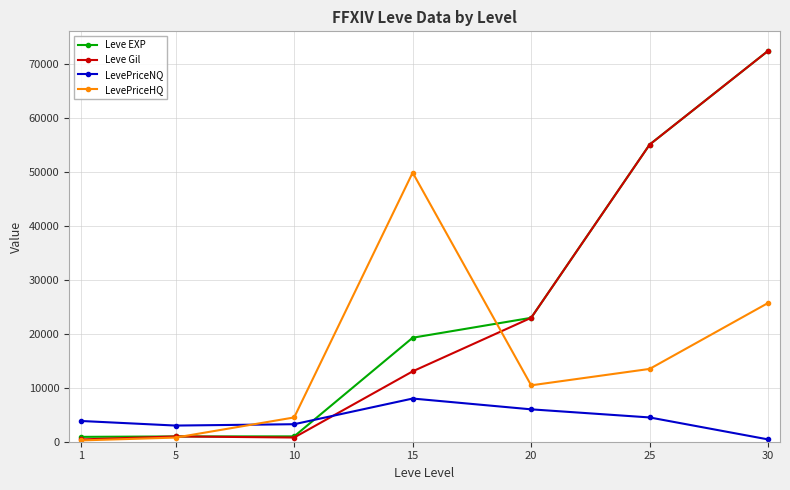

What is the value of the LevePriceHQ point at the 1st from the left?

240.0